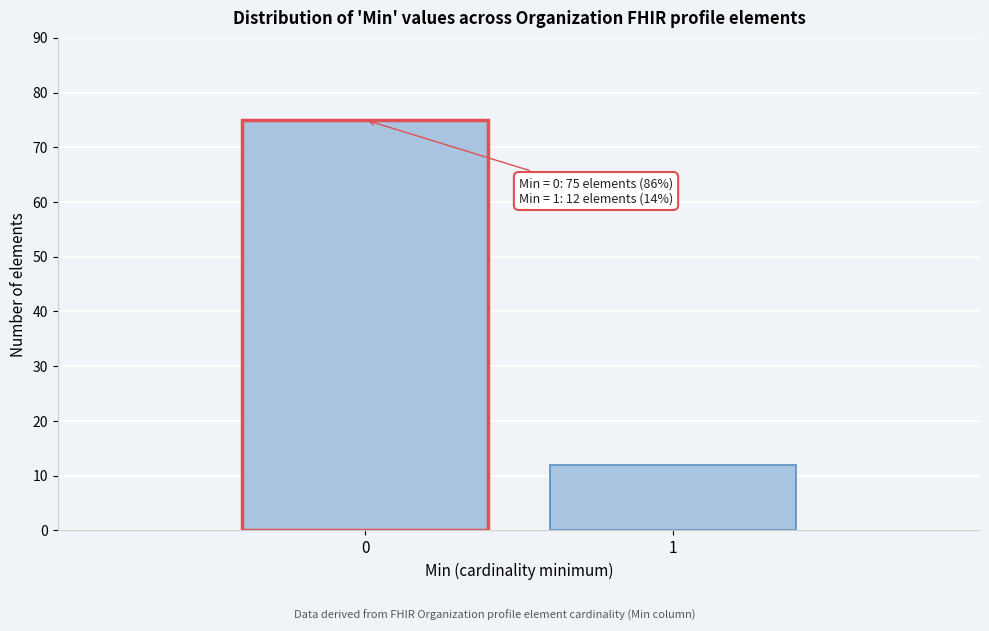

Reading left to right, transcribe all the data shown in this chart.

75	12